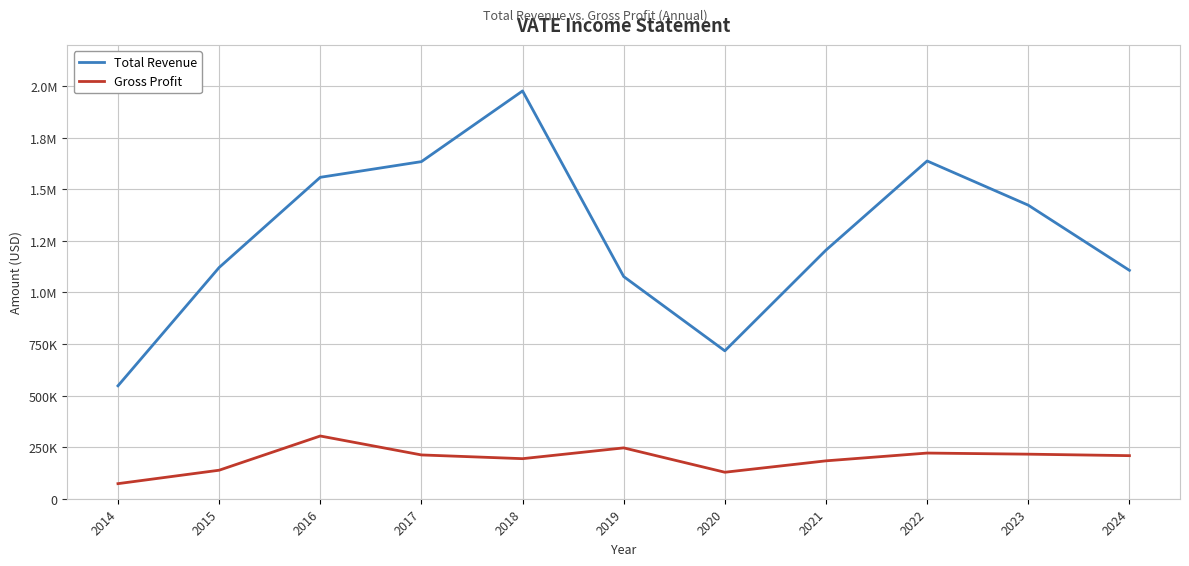

True or false: Total Revenue and Gross Profit cross at least once.

False